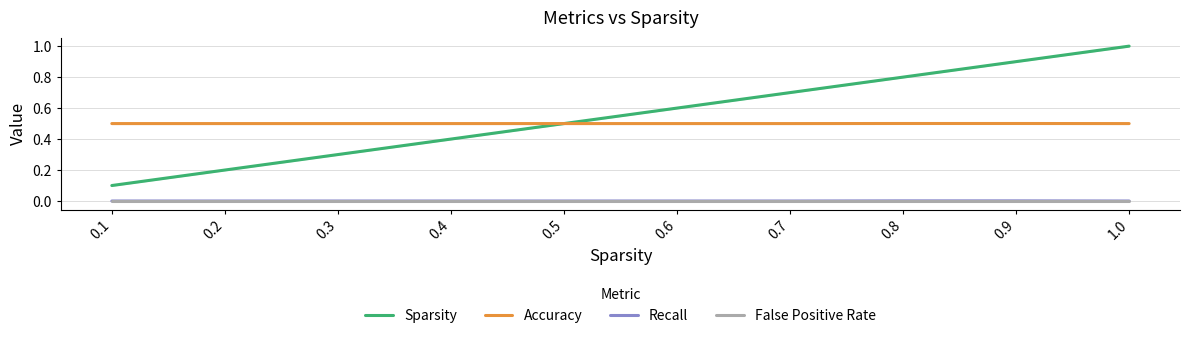

Which series has the largest range (max minus min)?

Sparsity